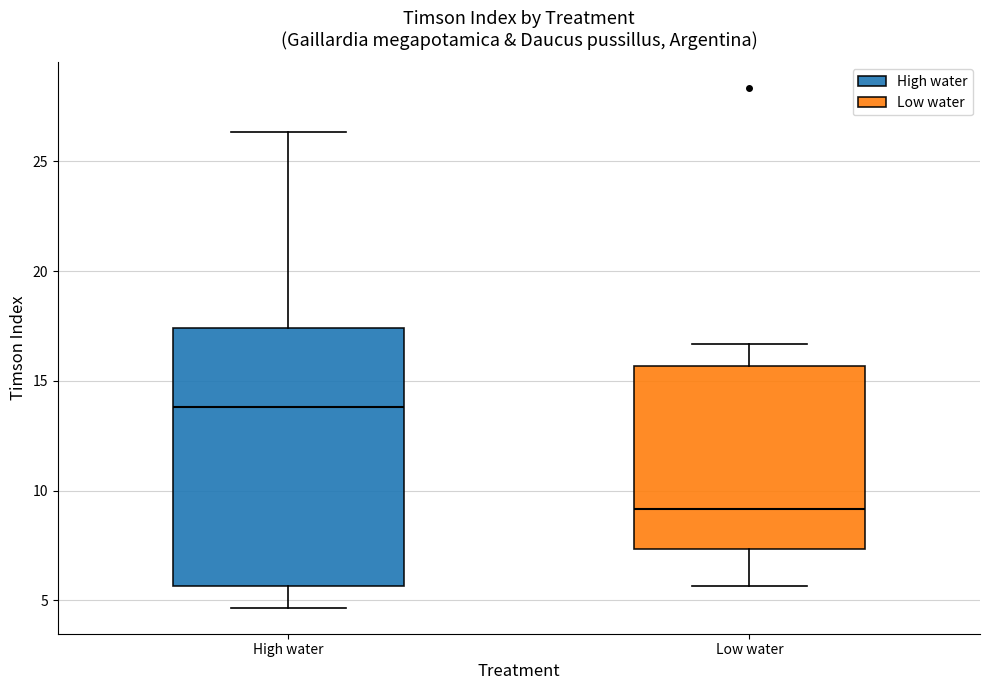

Where does the lower whisker of the box for High water end on the y-axis? The values are not printed on the chart, so give them approximately, as read against the axis.

4.5